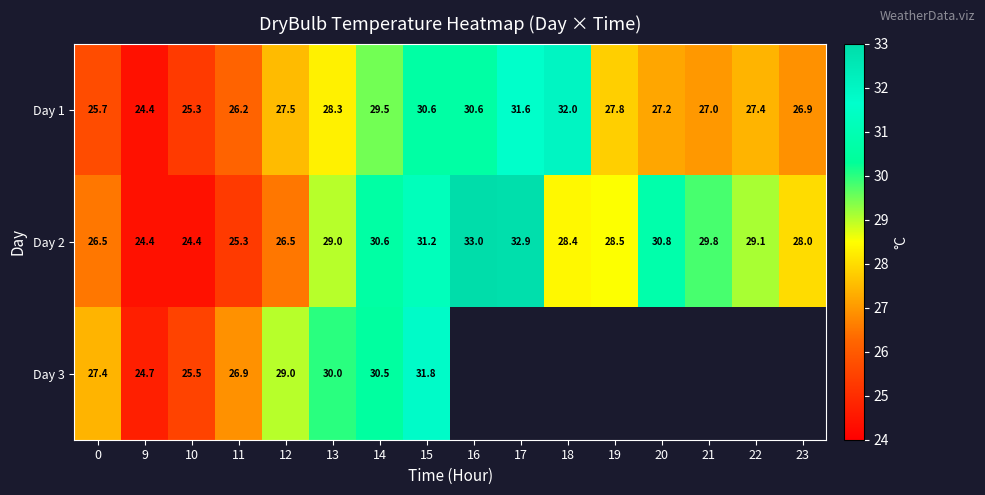

True or false: Day 1 has a value of 25.7 at 0.

True